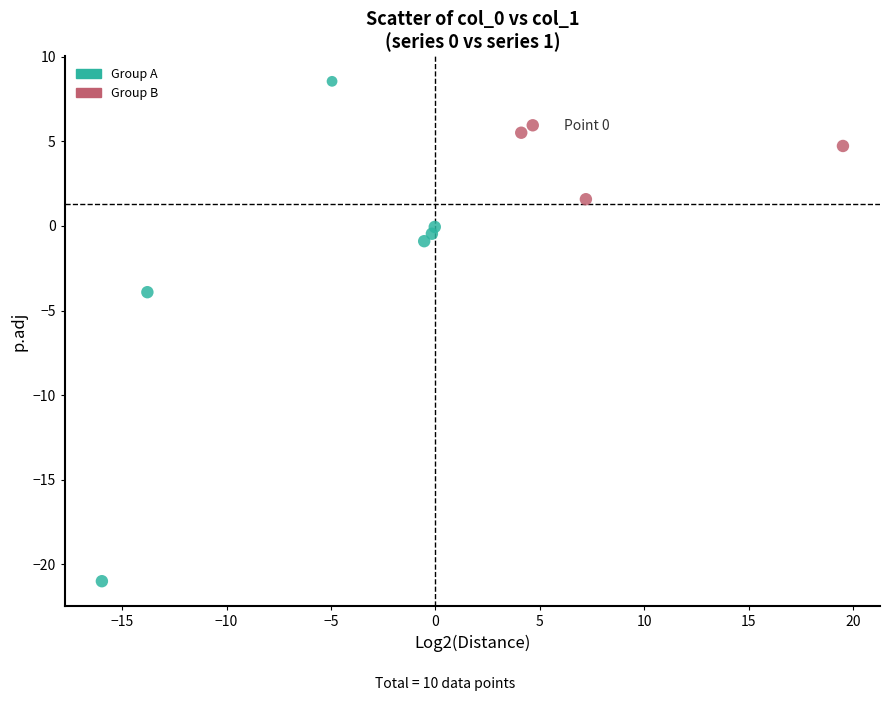

How many data points are displayed?

10